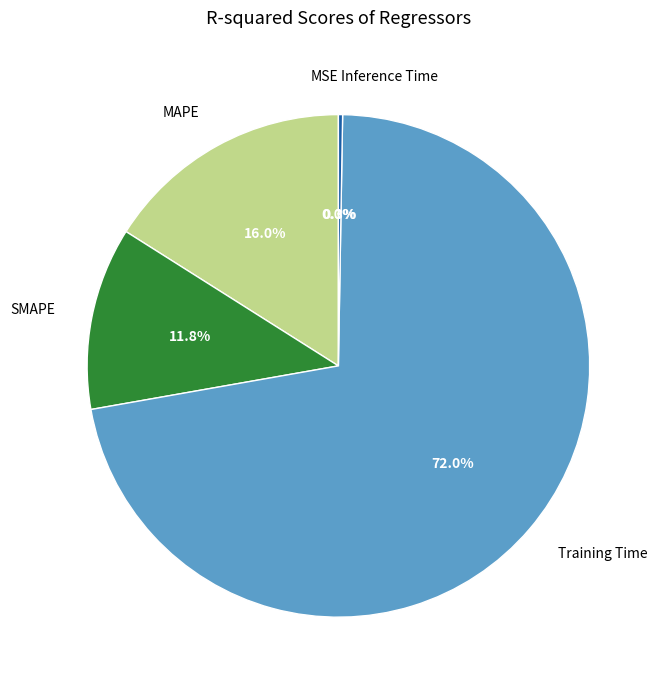

Which category accounts for the majority?

Training Time